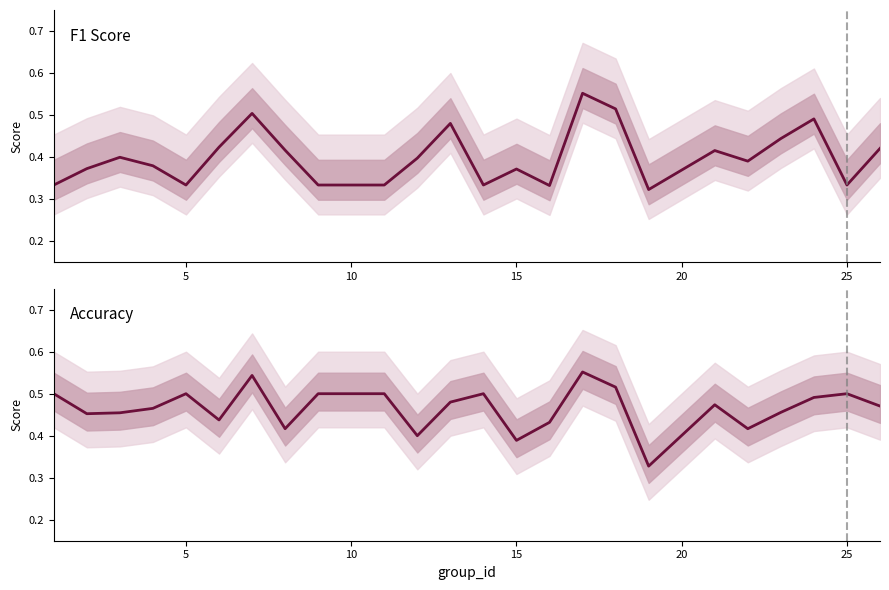

In F1 Score, how many points are lower than both neighbors (excluding endpoints)?

6